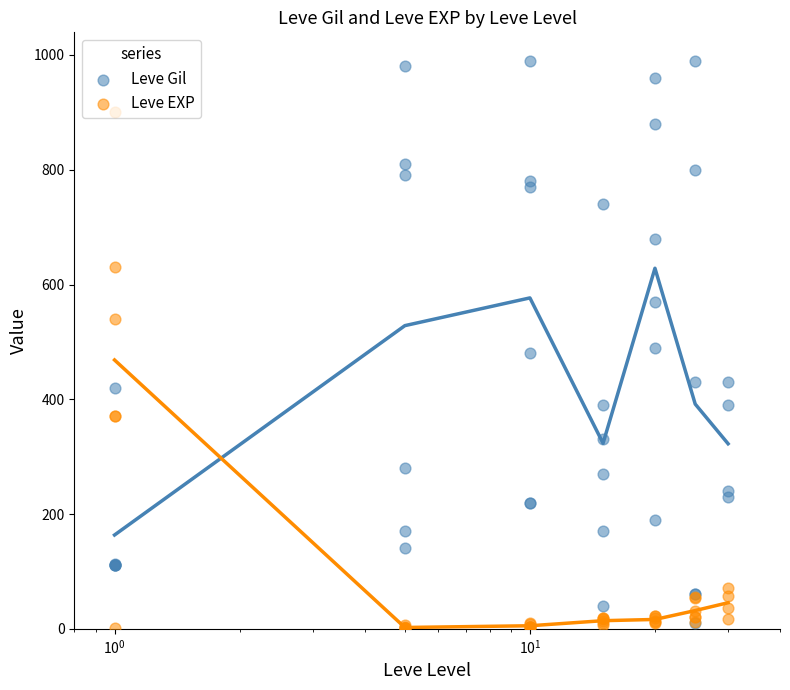

Which series contains the lowest Y value?

Leve EXP